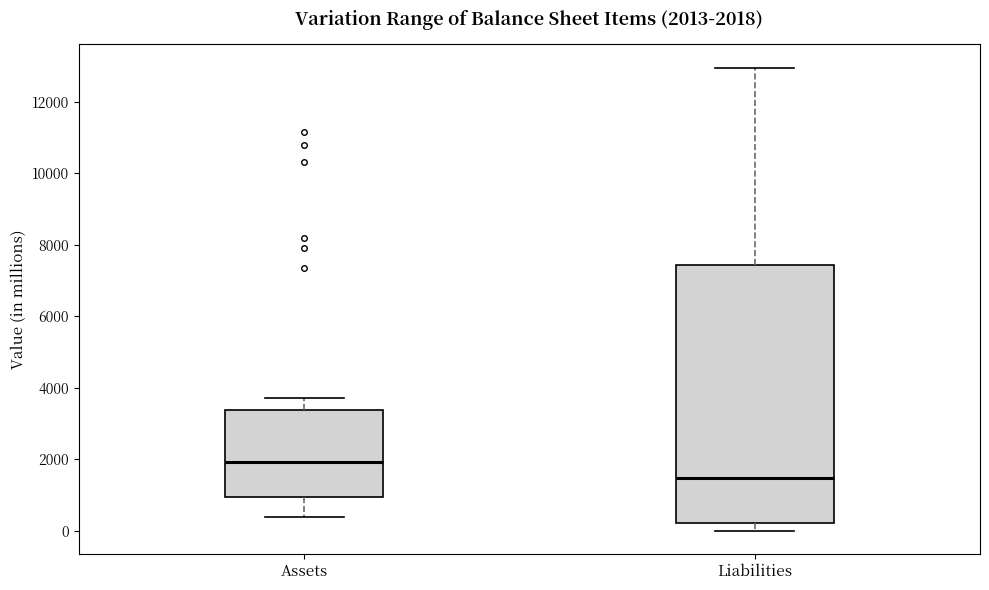

Comparing the boxes themselves (not the whiskers), which one is the tallest?

Liabilities